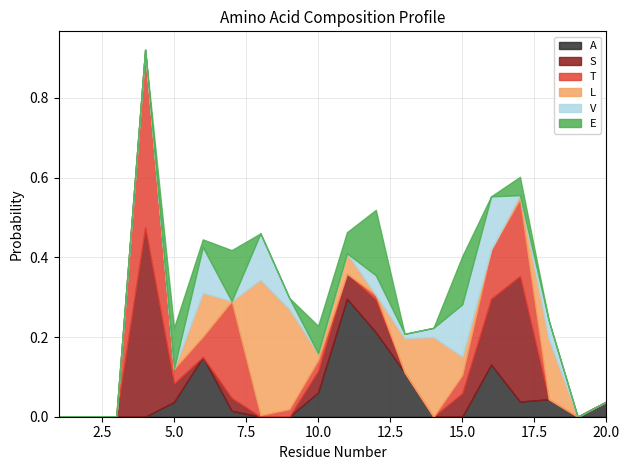

Rank the categories by E value from highest to lowest.

12, 7, 15, 5, 10, 11, 17, 6, 1, 2, 3, 4, 8, 9, 13, 14, 16, 18, 19, 20